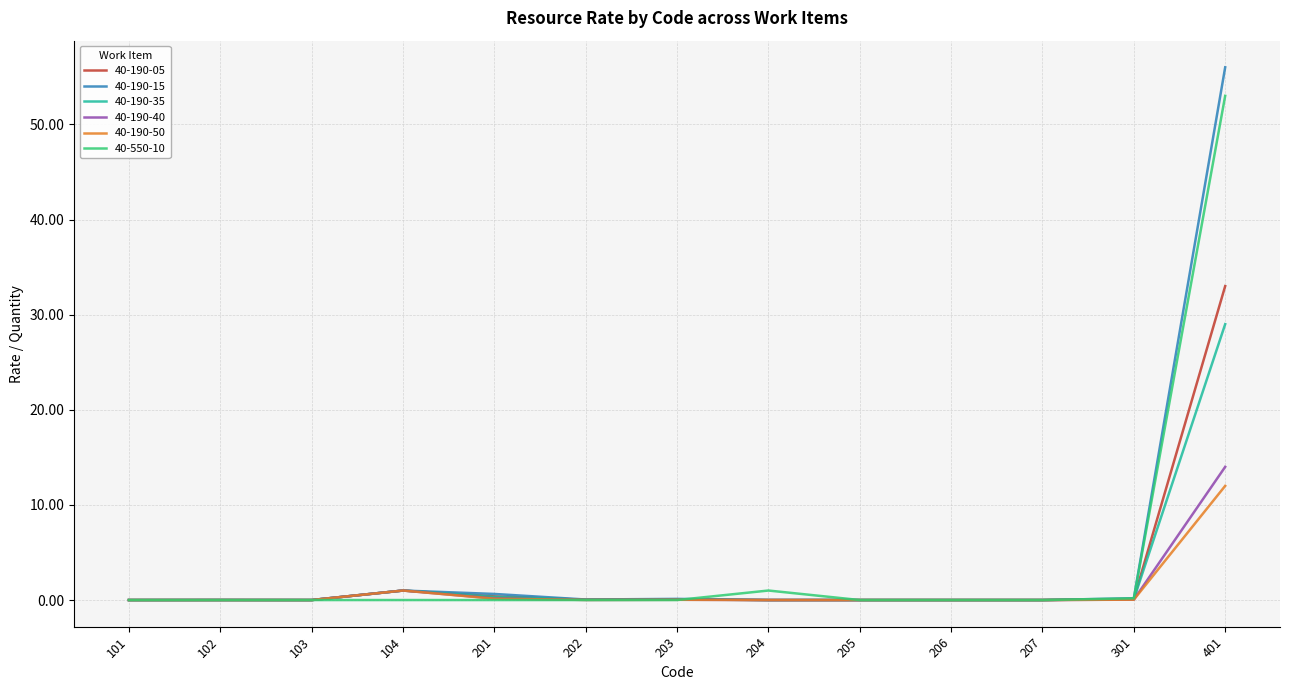

Between 103 and 204, which series saw the biggest shift?

40-550-10